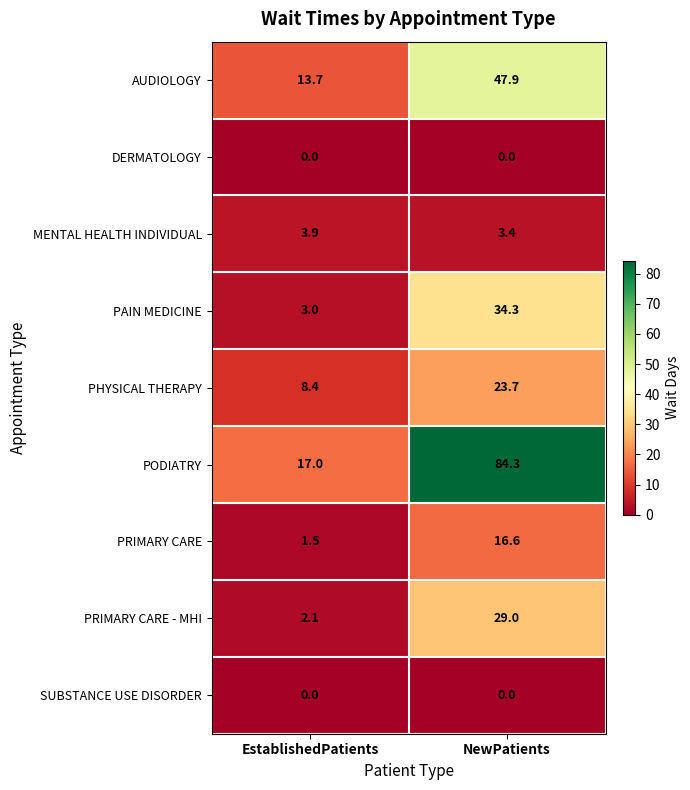

The PRIMARY CARE series shows 2.4 at EstablishedPatients. True or false?

False